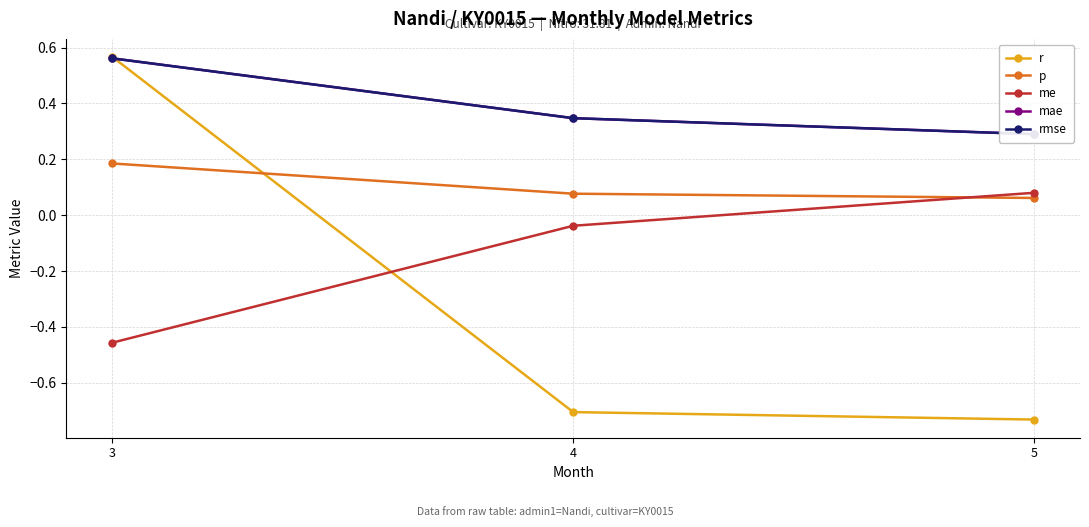

True or false: r has a value of -0.5 at 5.

False